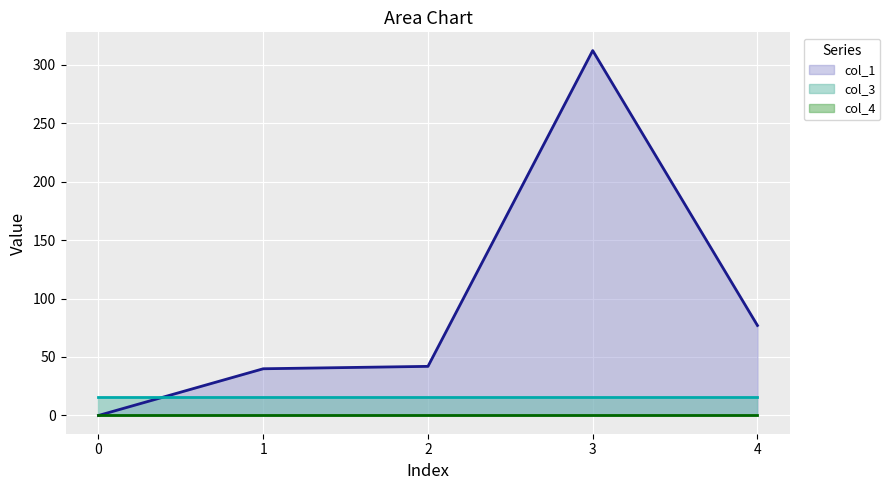

Reading left to right, transcribe all the data shown in this chart.

col_1_line: 0.0	39.9	42.0	312.0	77.0
col_3_line: 16.0	16.0	16.0	16.0	16.0
col_4_line: 0.0	0.0	0.0	0.0	0.0